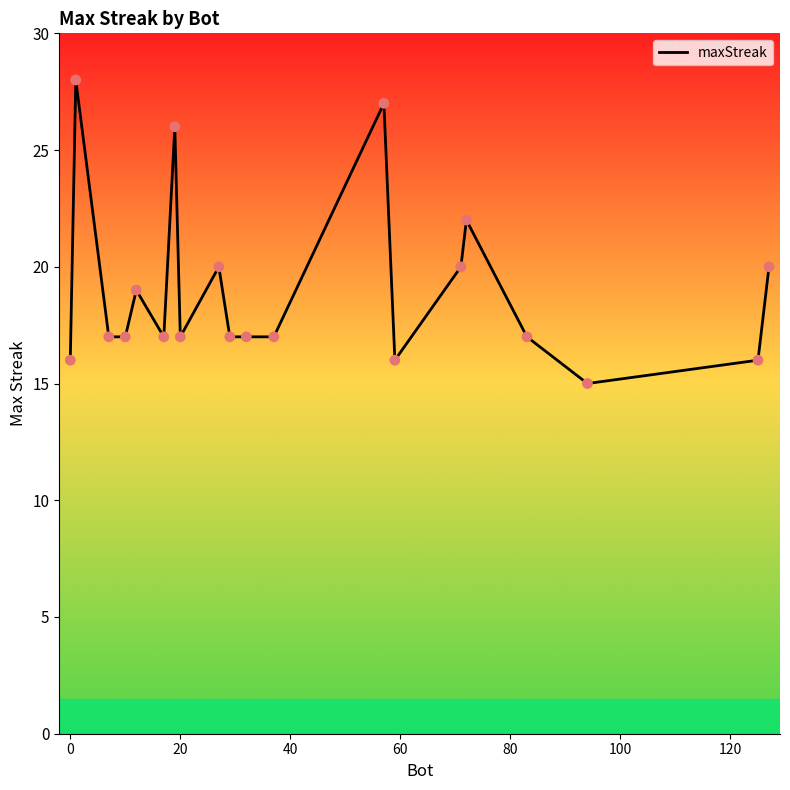

What is the greatest value displayed?

28